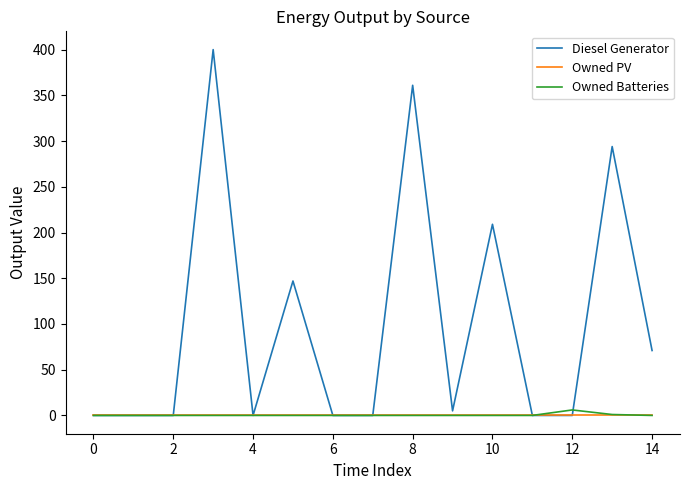

Which series has the largest total across all categories?

Diesel Generator